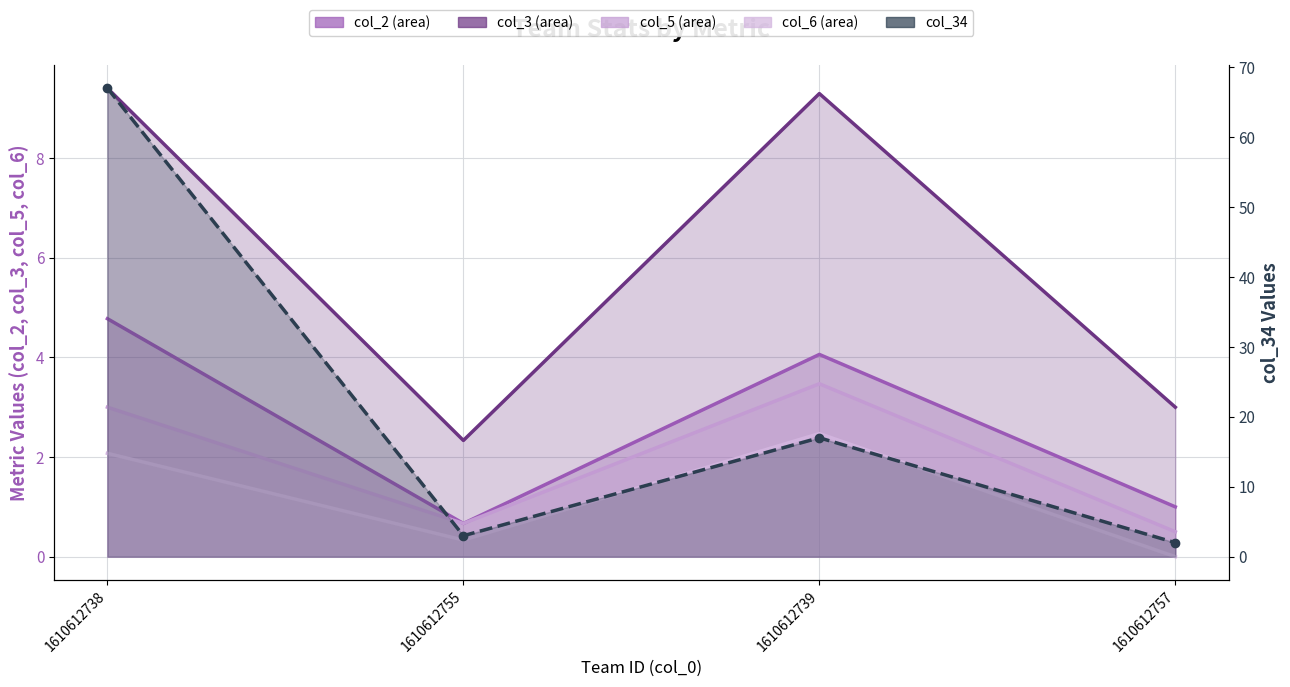

What is the label of the 1st point from the left?

1610612738